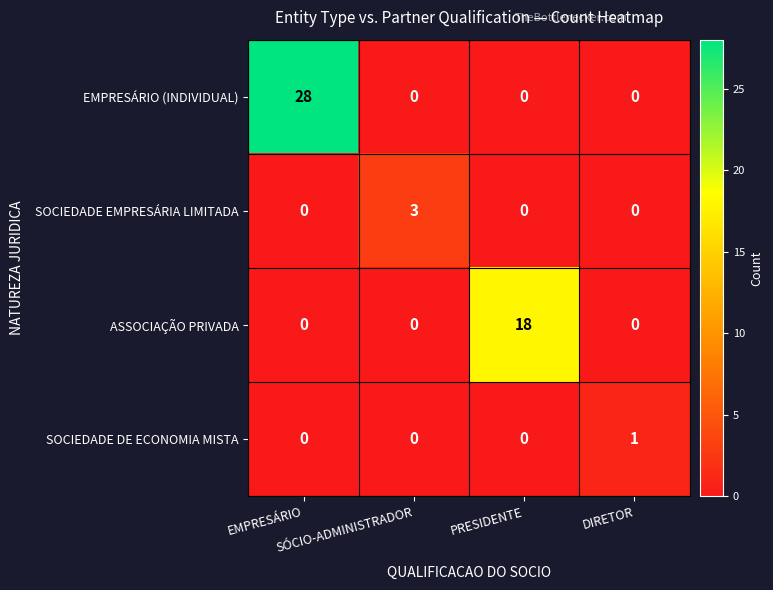

What is the sum of all SOCIEDADE EMPRESÁRIA LIMITADA values?

3